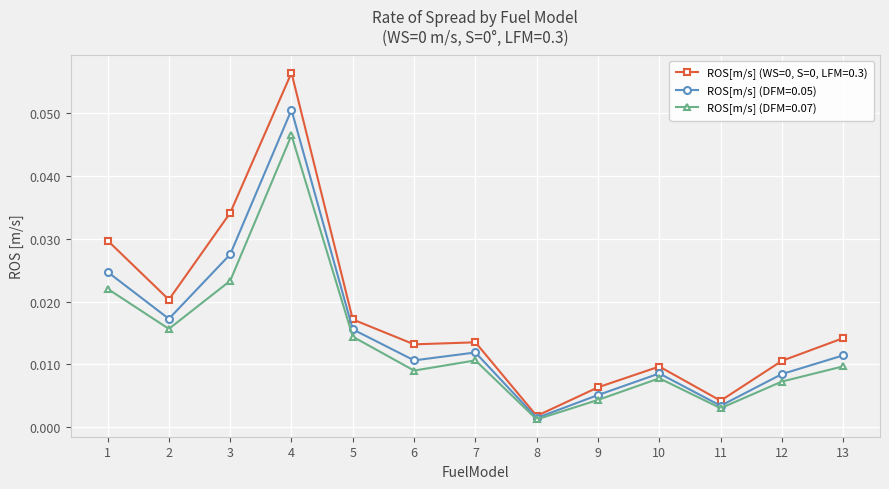

Is the value of ROS[m/s] (DFM=0.07) at 3 greater than the value of ROS[m/s] (DFM=0.05) at 3?

No